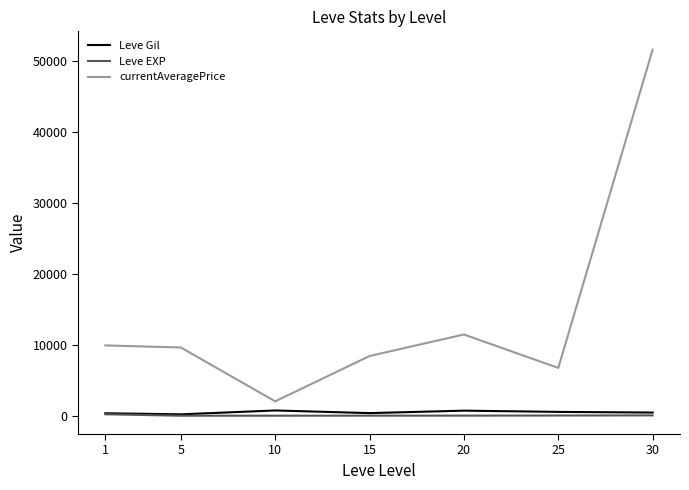

True or false: Leve Gil and currentAveragePrice cross at least once.

False